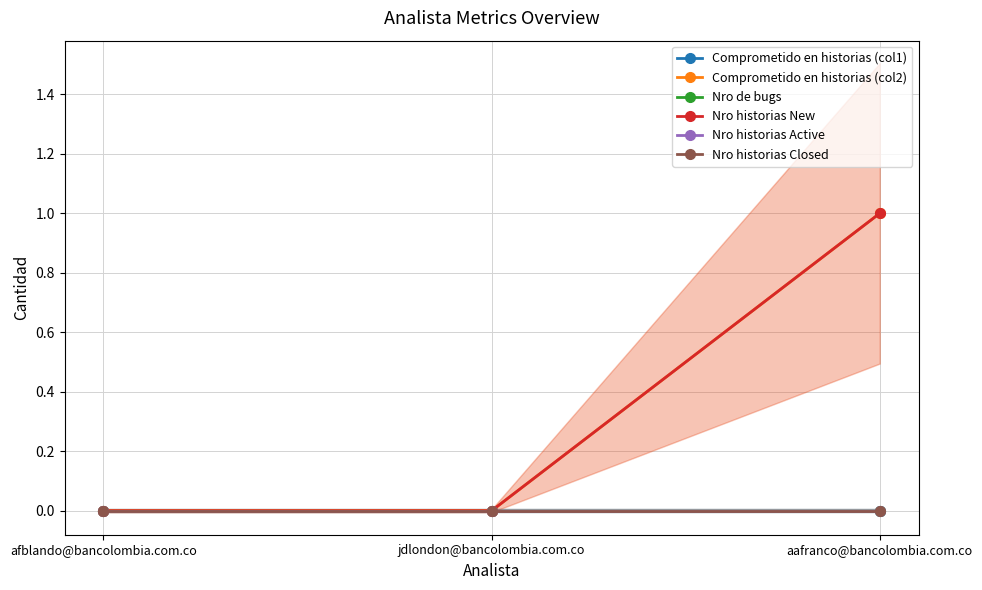

At which category is the sum across all series the highest?

aafranco@bancolombia.com.co